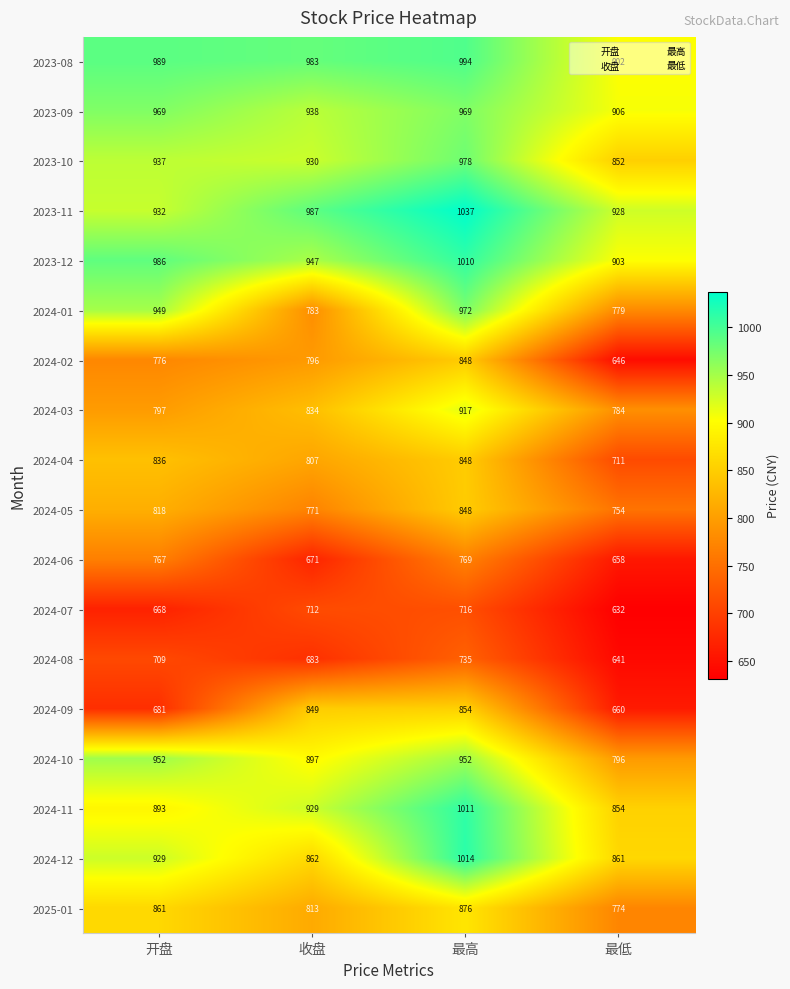

What is the spread (max minus min) of values at 最高?

321